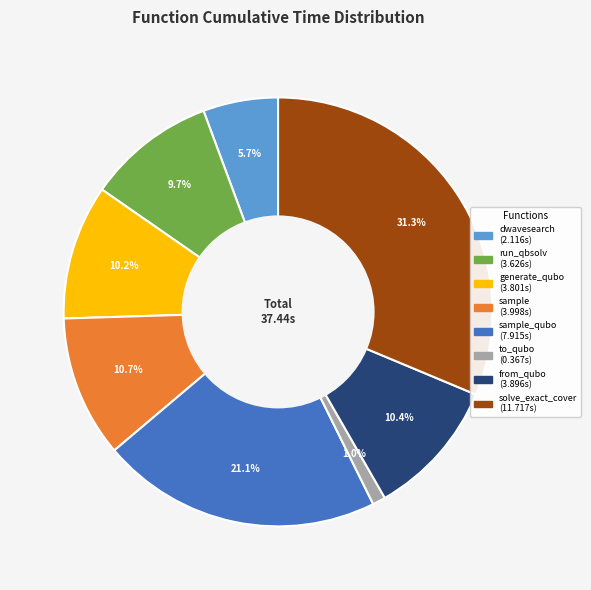

How many segments does this pie chart have?

8